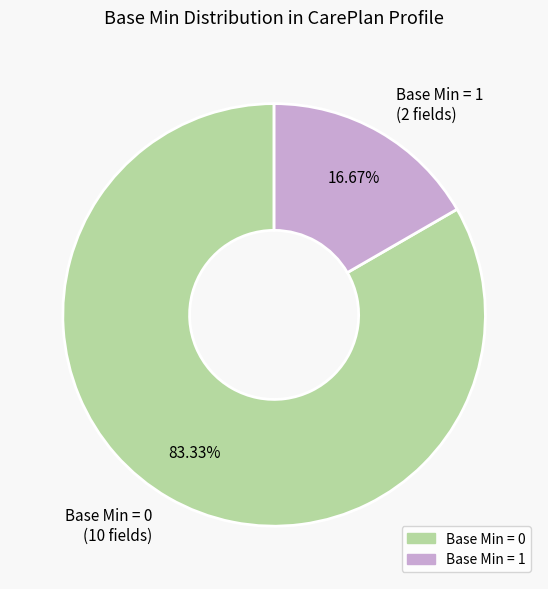

To the nearest percent, what is the difference between the largest and smallest slice percentages?

67%